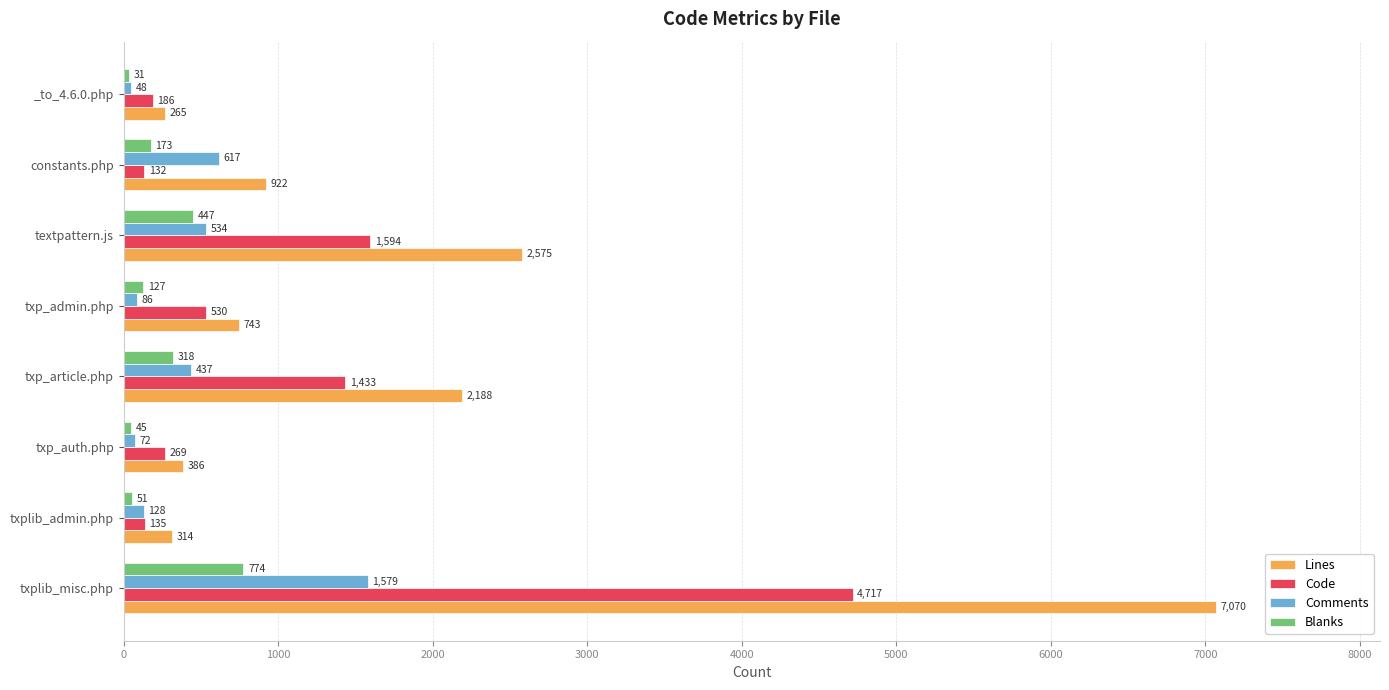

At which label does Comments reach its minimum?

_to_4.6.0.php